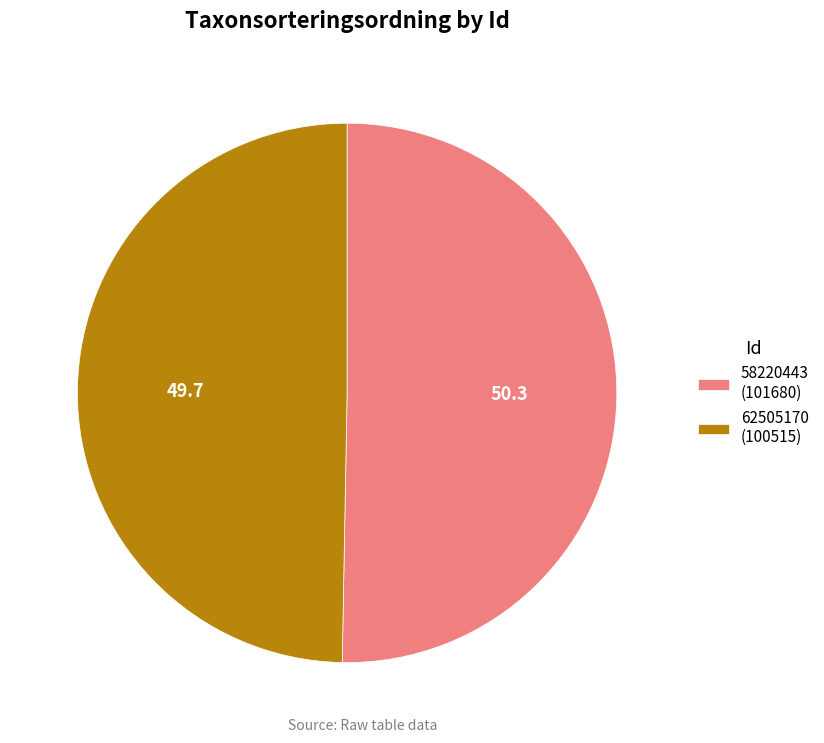

How many segments does this pie chart have?

2